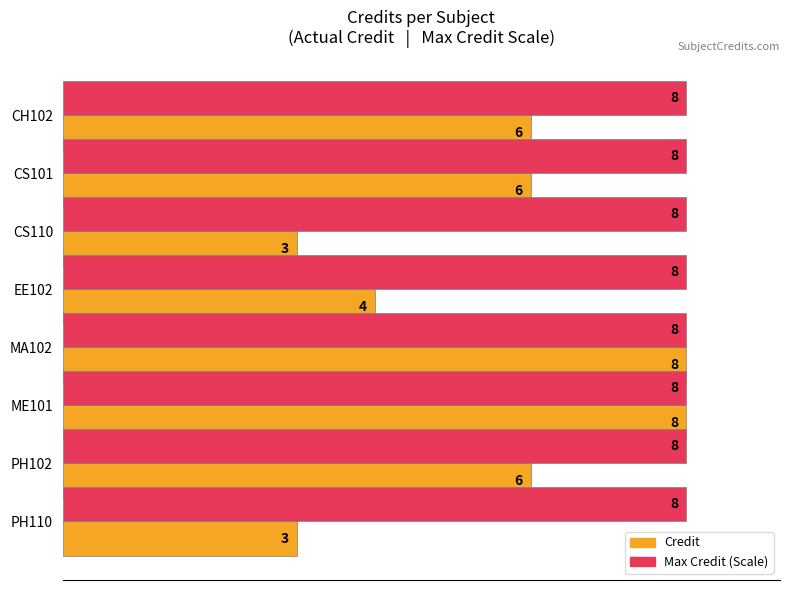

List the series in order of their overall mean, lowest first.

Credit, Max Credit (Scale)